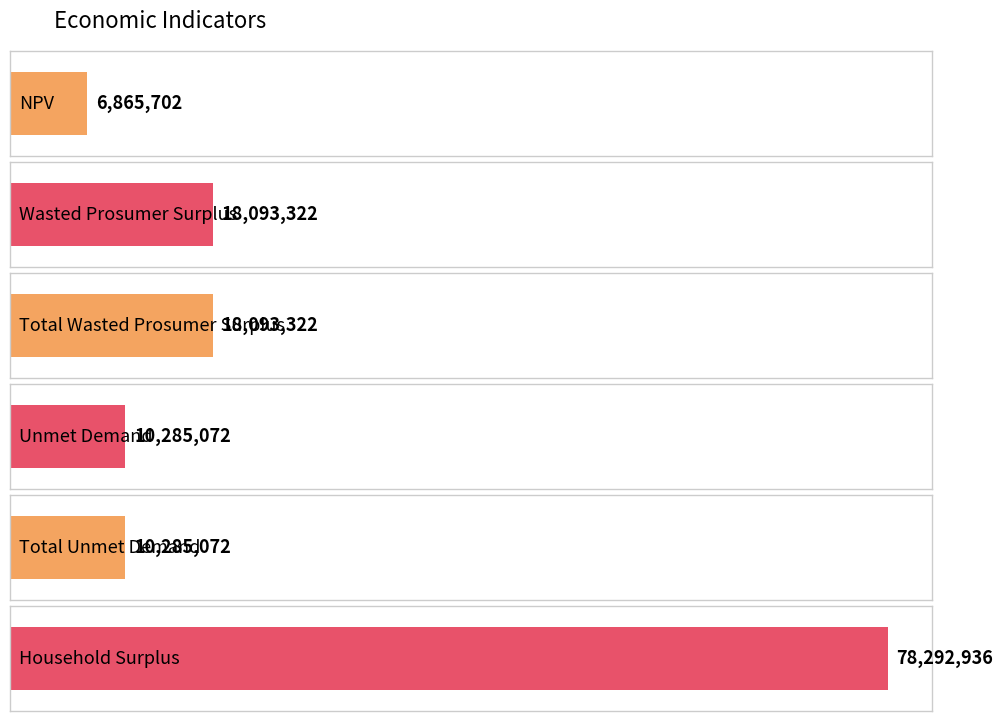

Is it true that the value at Unmet Demand is 13985031.6?

False